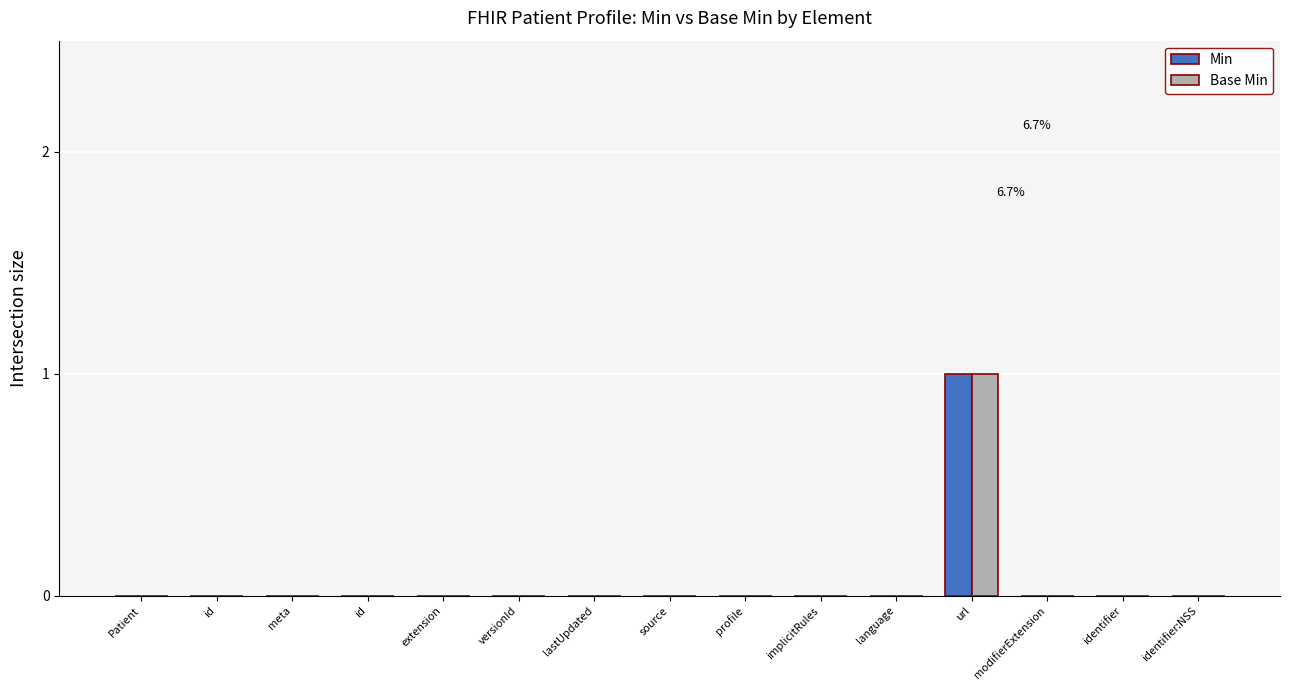

Count the number of categories in the chart.

15